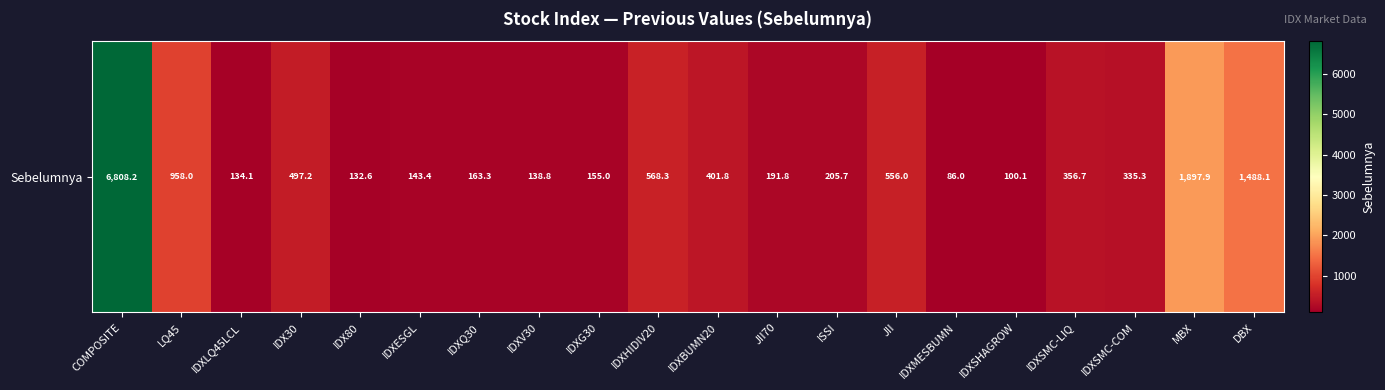

Rank the categories by value from lowest to highest.

IDXMESBUMN, IDXSHAGROW, IDX80, IDXLQ45LCL, IDXV30, IDXESGL, IDXG30, IDXQ30, JII70, ISSI, IDXSMC-COM, IDXSMC-LIQ, IDXBUMN20, IDX30, JII, IDXHIDIV20, LQ45, DBX, MBX, COMPOSITE